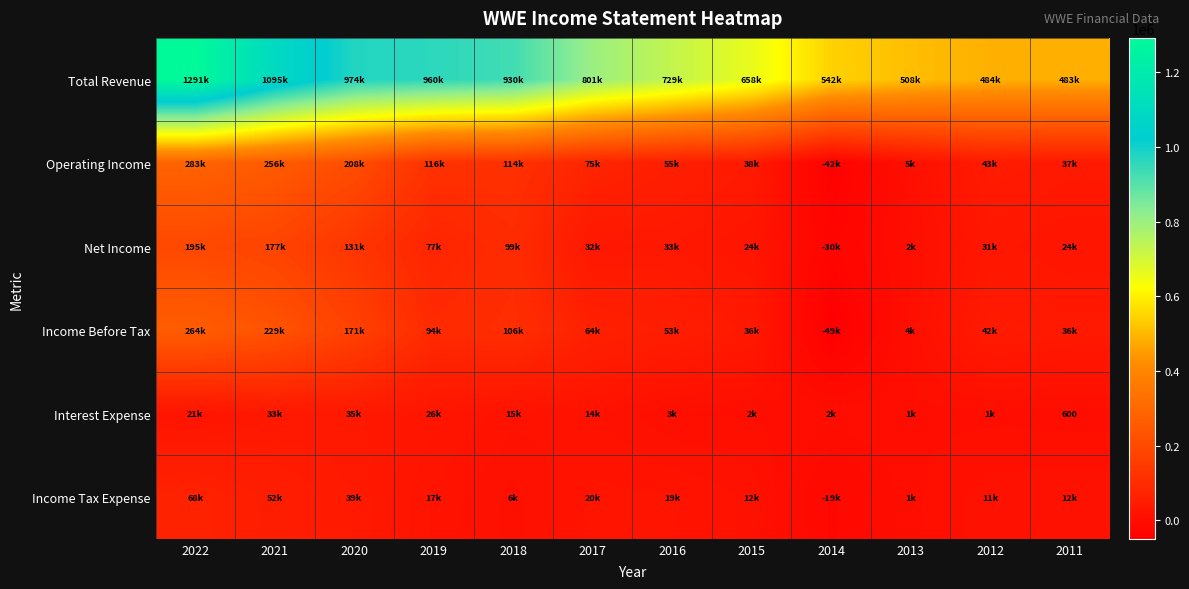

What is the minimum value shown in the chart?

-49300